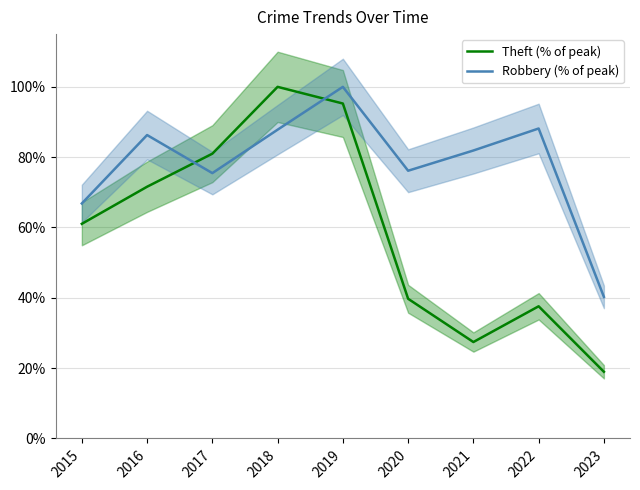

At which category does Theft (% of peak) reach its first local valley?

2021